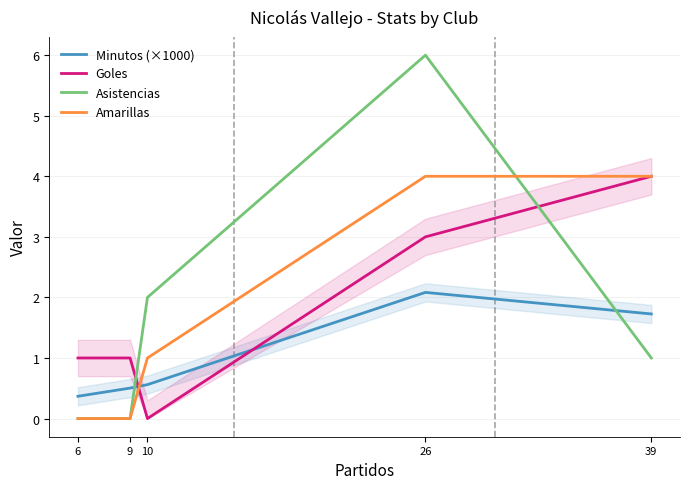

What is the average value of the Amarillas series?

1.8